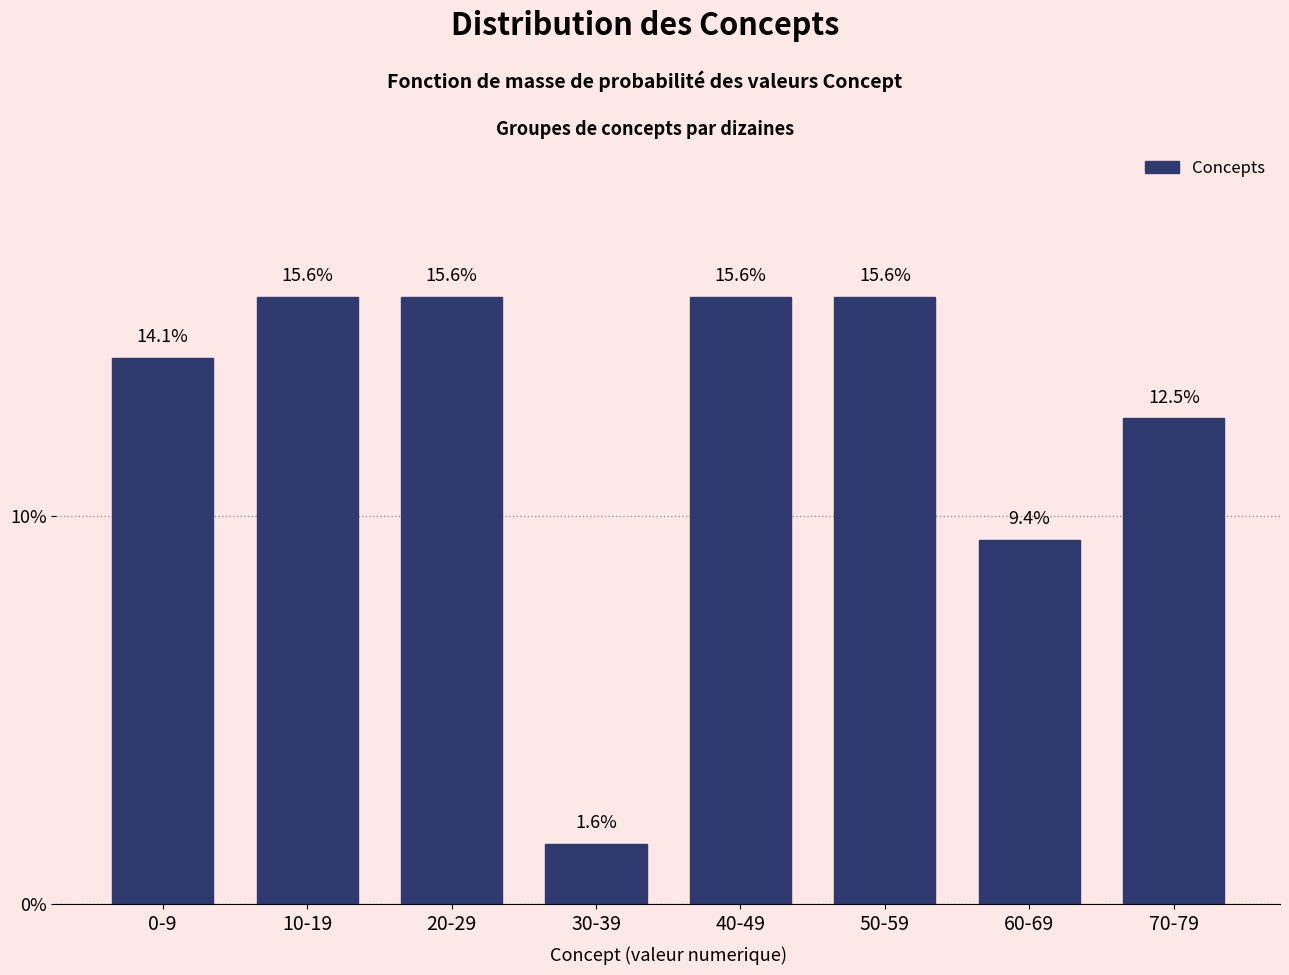

Reading left to right, what are all the values shown in this chart?

0-9=14.1	10-19=15.6	20-29=15.6	30-39=1.6	40-49=15.6	50-59=15.6	60-69=9.4	70-79=12.5